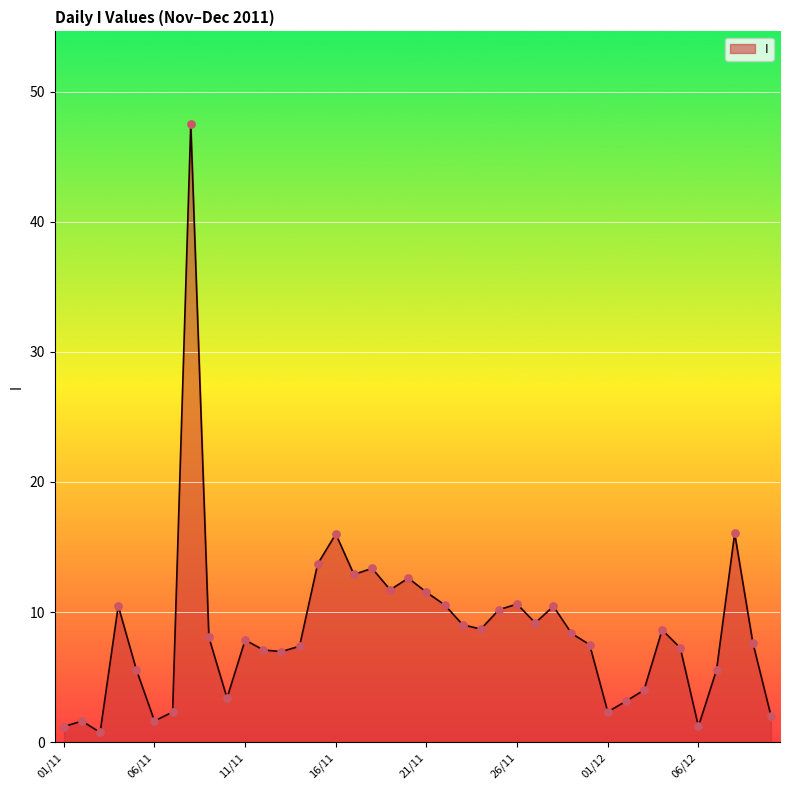

What is the maximum value shown in the chart?

47.5